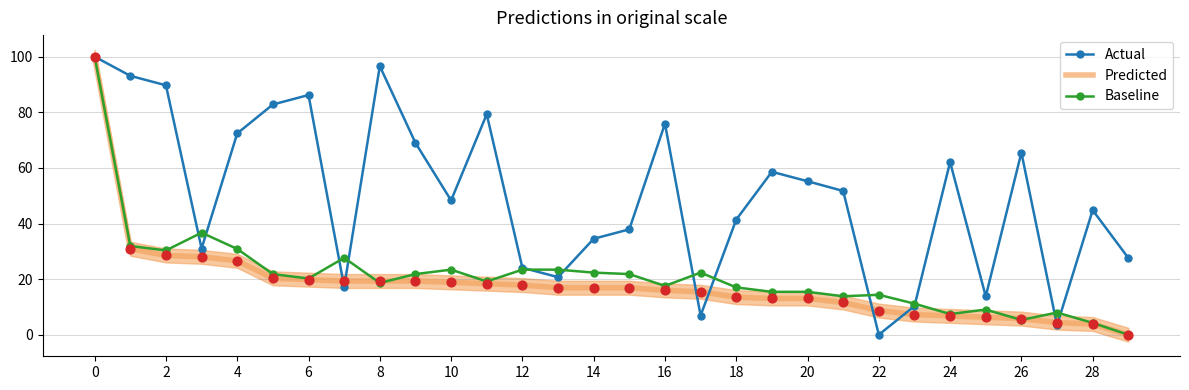

Which series has the largest total across all categories?

Actual